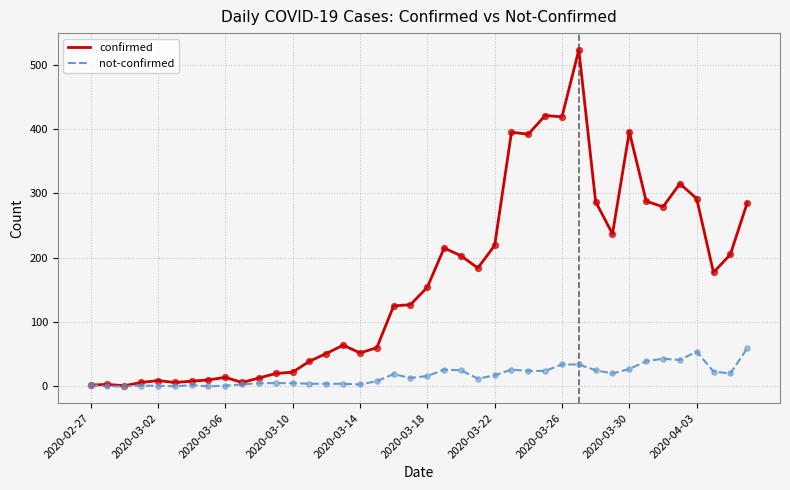

Rank the series by their maximum value, from lowest to highest.

not-confirmed, confirmed